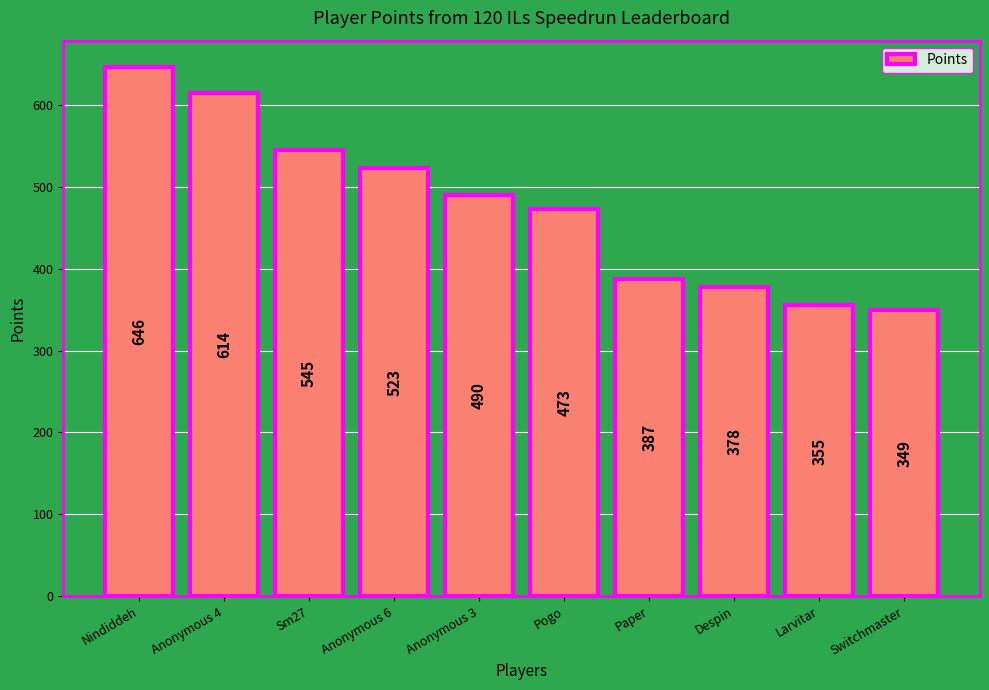

Which has a higher value, Switchmaster or Anonymous 3?

Anonymous 3